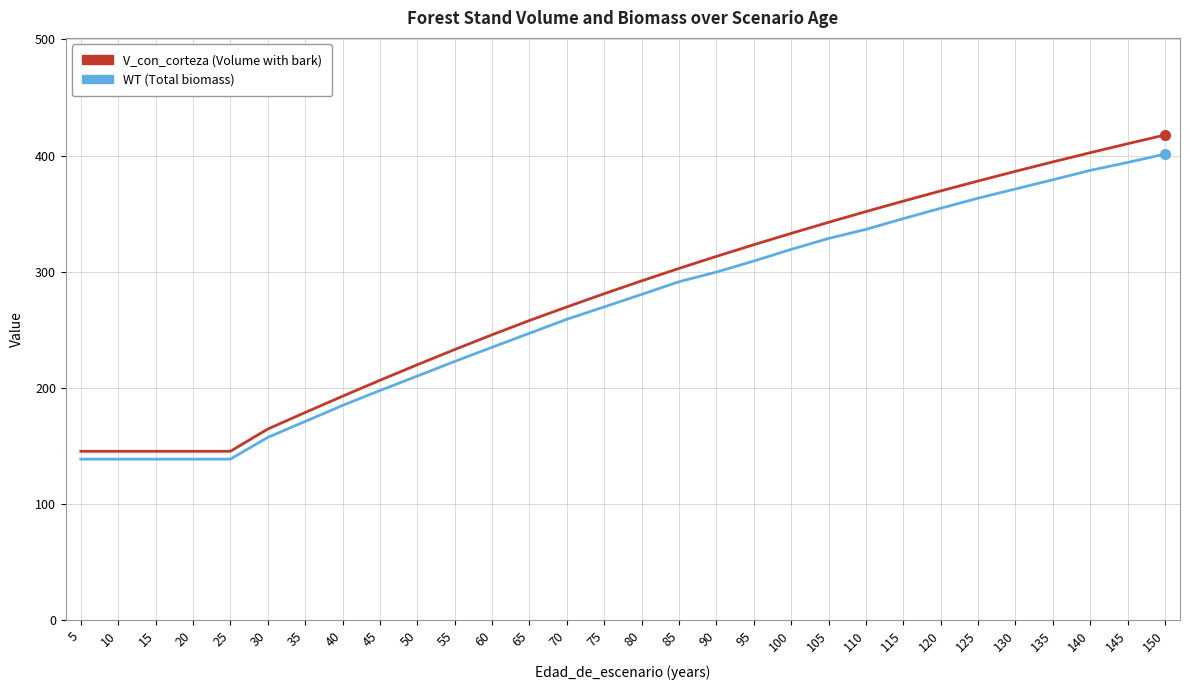

What is the difference between the highest and lowest values at 65?

11.0